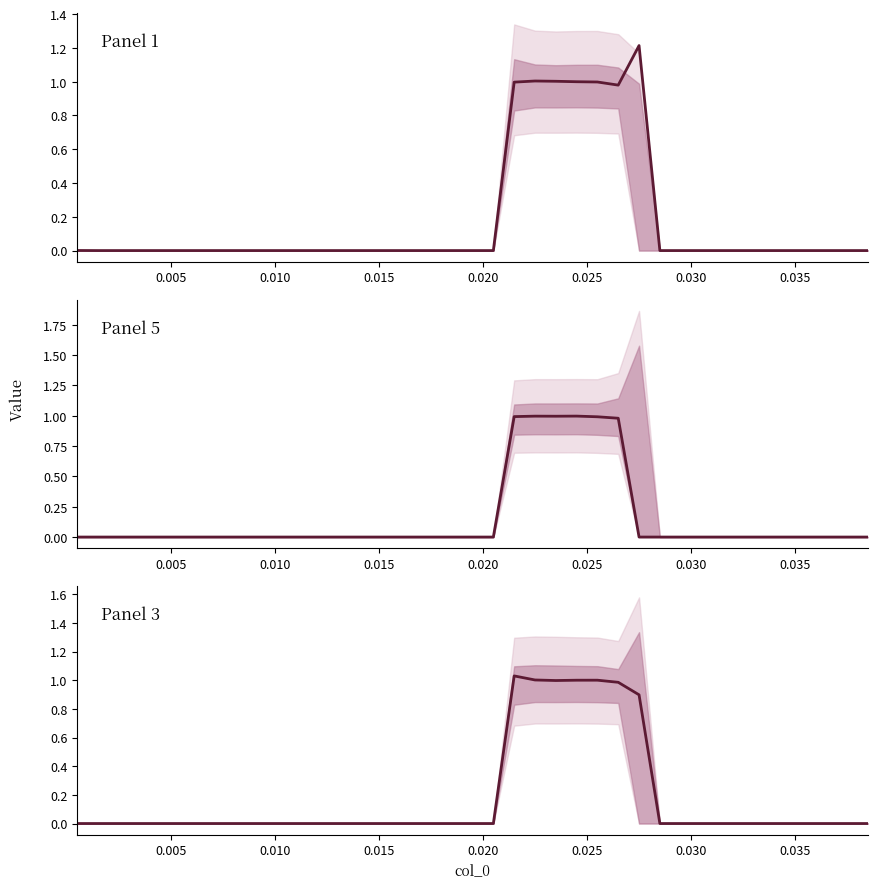

How many series are shown in this chart?

3